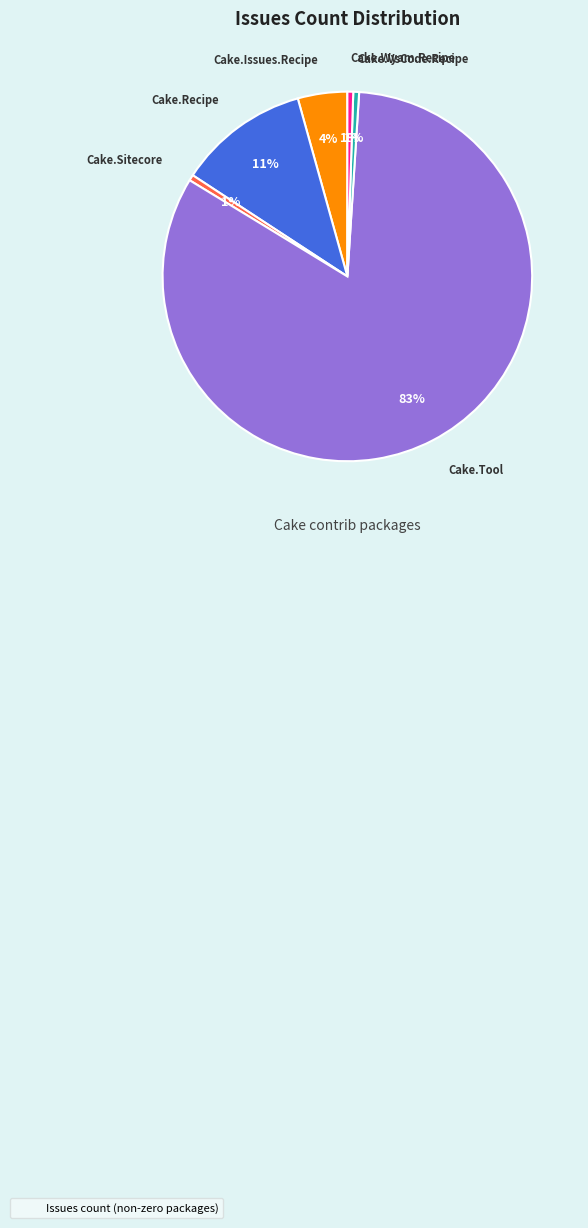

To the nearest percent, what is the average slice percentage?

17%